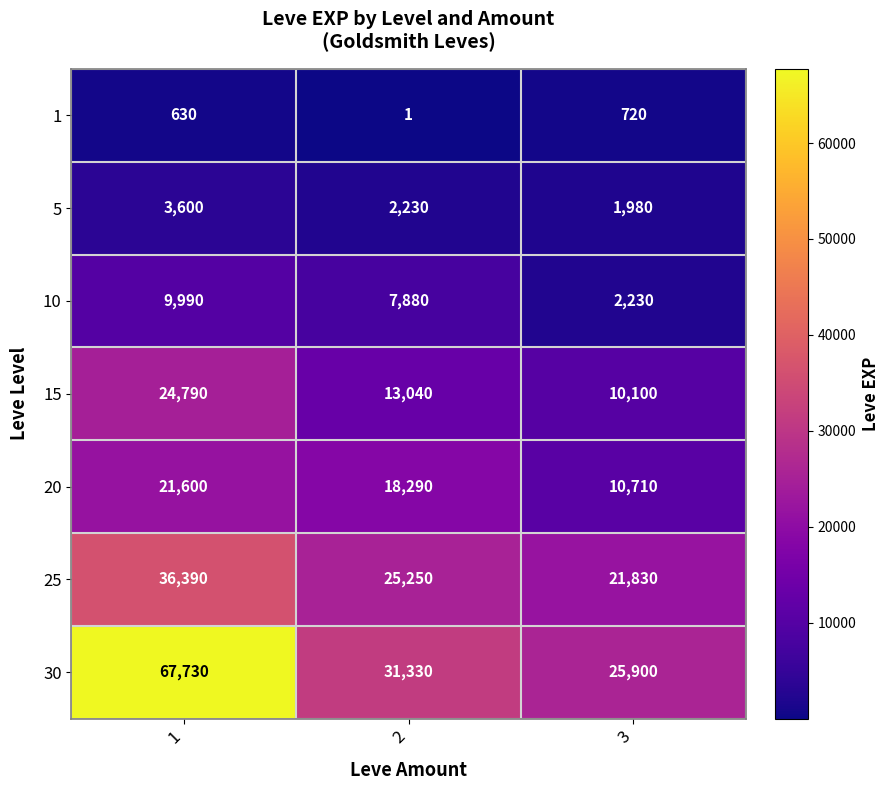

Which series has the largest total across all categories?

30